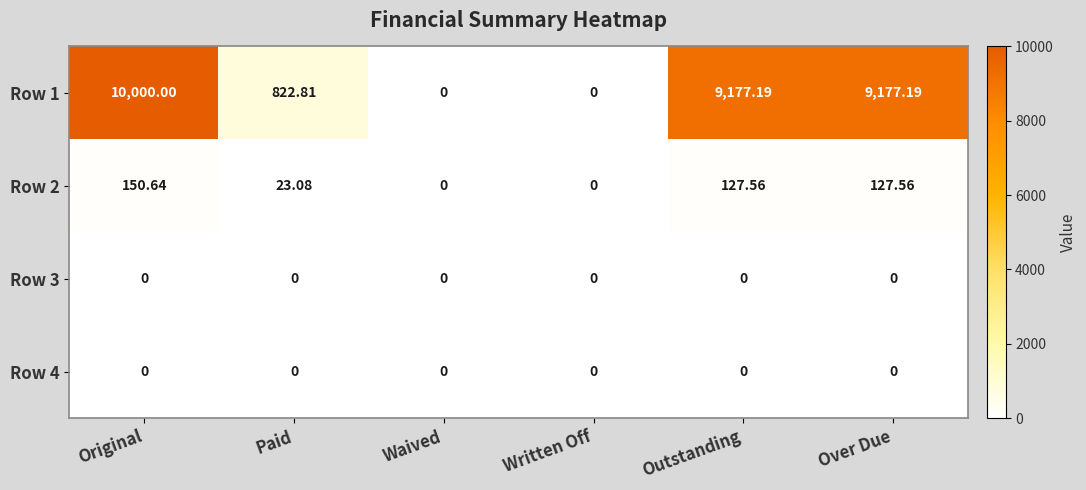

Between Paid and Written Off, which series saw the biggest shift?

Row 1